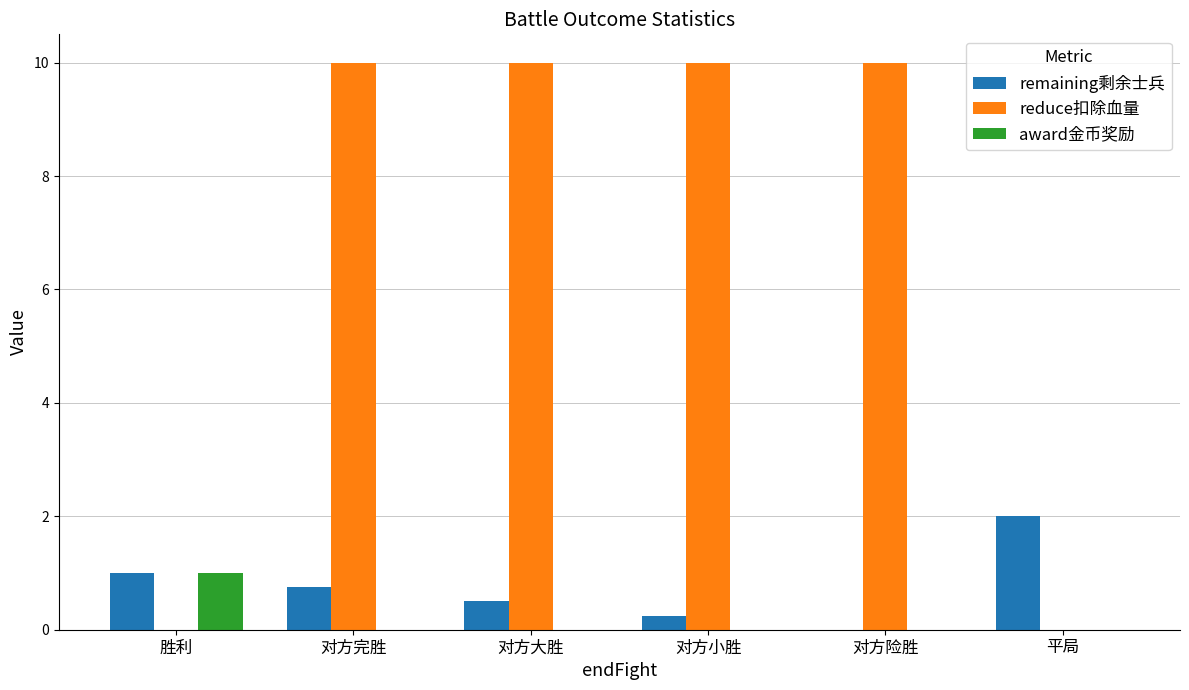

Are the bars horizontal?

No